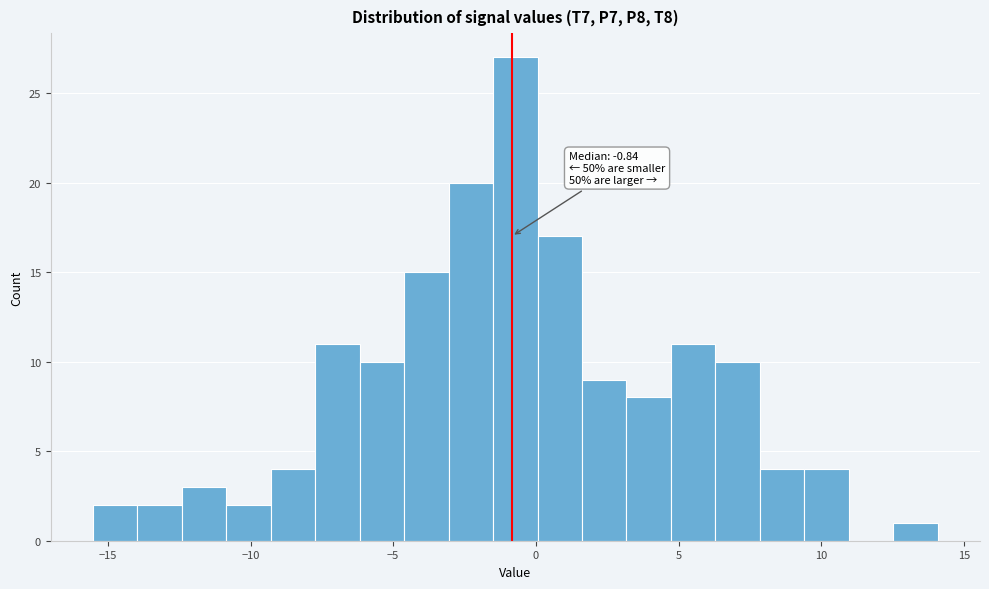

Around what value on the x-axis is the tallest bar? Give the approximate position of its centre, as read against the axis.

-0.5